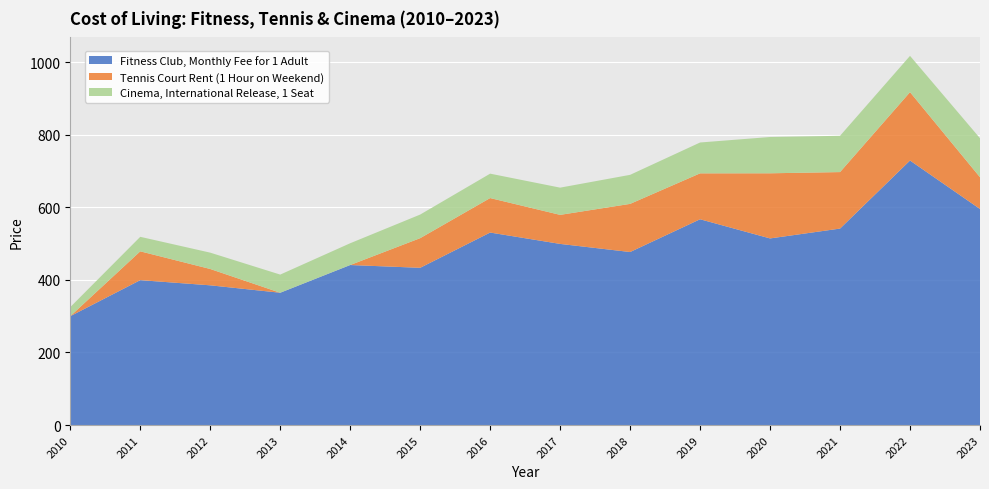

Reading right to left, extract all data points from this chart.

Fitness Club, Monthly Fee for 1 Adult: 595.3	728.8	541.4	514.2	567.0	476.8	499.1	530.4	433.2	440.9	364.6	385.0	399.2	300.0
Tennis Court Rent (1 Hour on Weekend): 87.5	188.3	155.6	179.4	126.5	132.6	80.0	95.0	81.7	0.0	0.0	45.0	79.4	0.0
Cinema, International Release, 1 Seat: 107.5	100.0	100.0	100.0	85.0	80.0	75.0	67.2	65.0	60.0	50.0	45.0	40.0	25.0